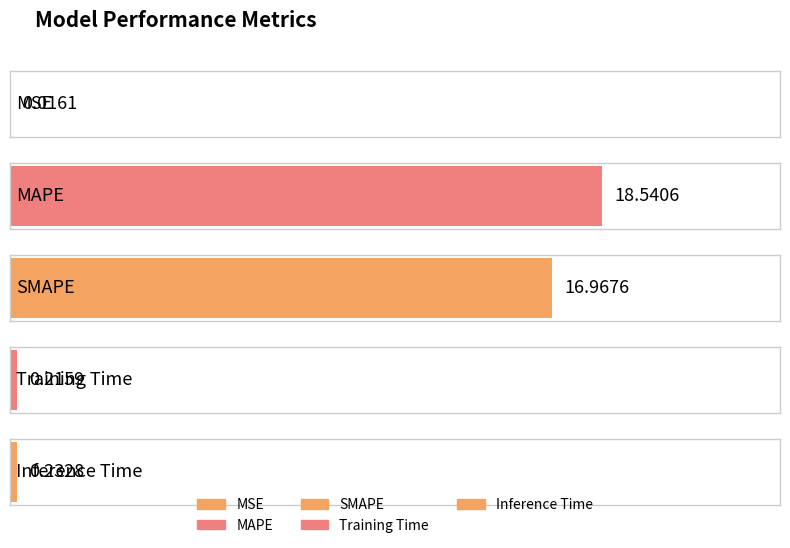

List the labels in order of value, largest first.

MAPE, SMAPE, Inference Time, Training Time, MSE